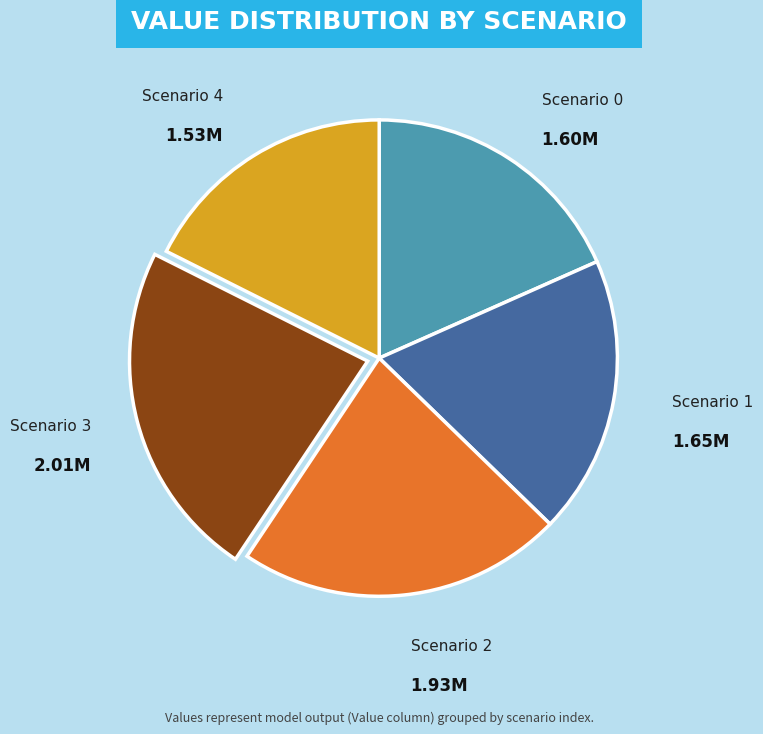

What is the largest slice in the pie chart?

Scenario 3